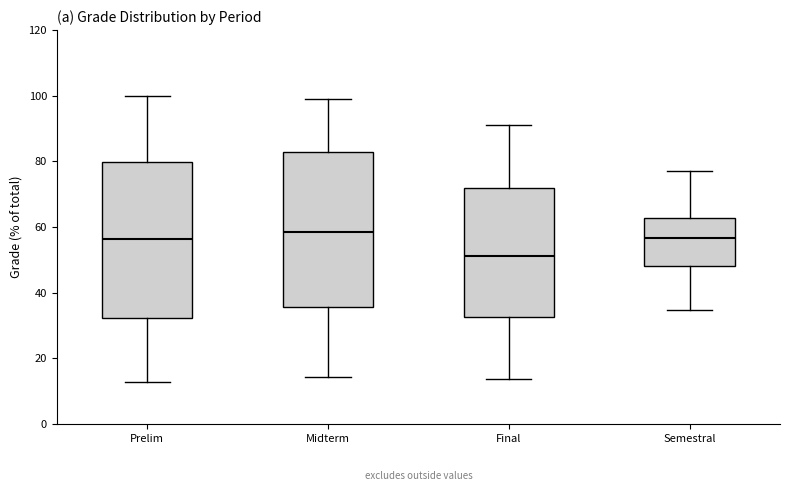

Where does the median line of the box for Prelim sit on the y-axis? The values are not printed on the chart, so give them approximately, as read against the axis.

56